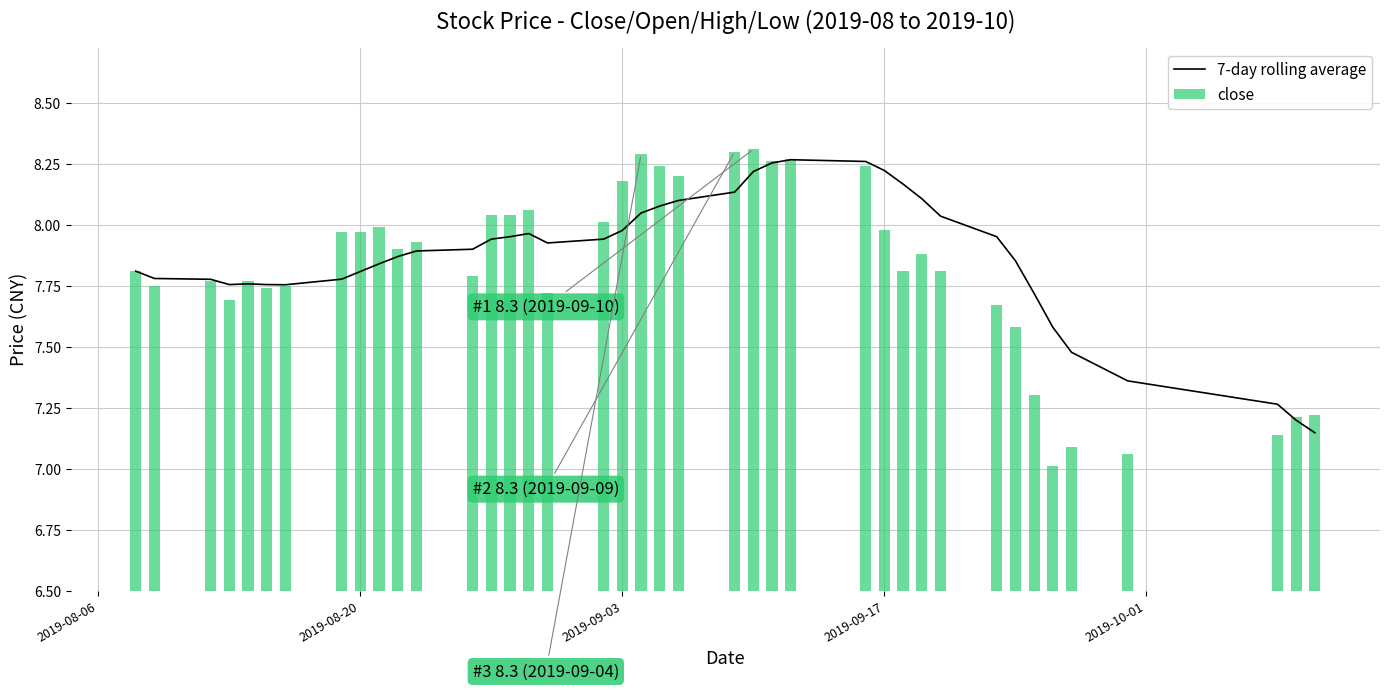

What is the minimum value for 7-day rolling average?

7.1